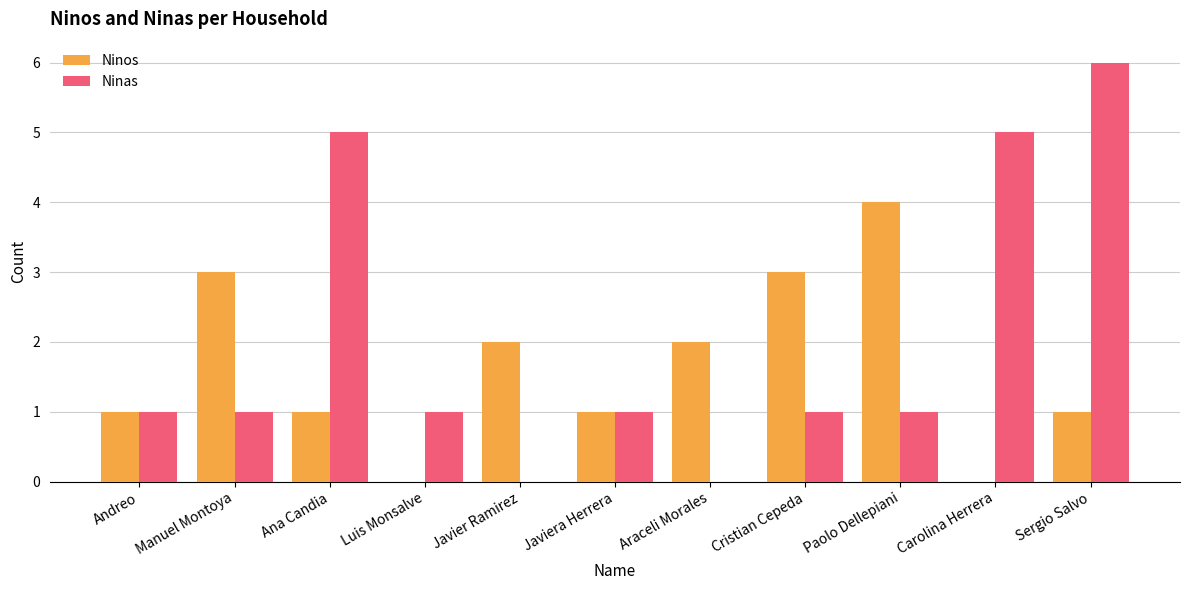

What value does the Ninas series have at Paolo Dellepiani?

1